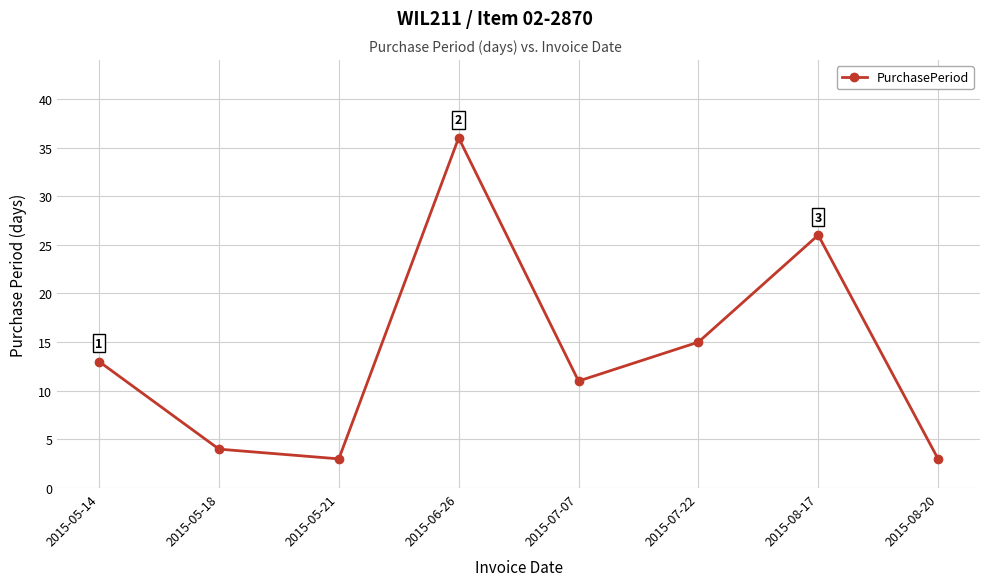

How many lines are shown in the chart?

1